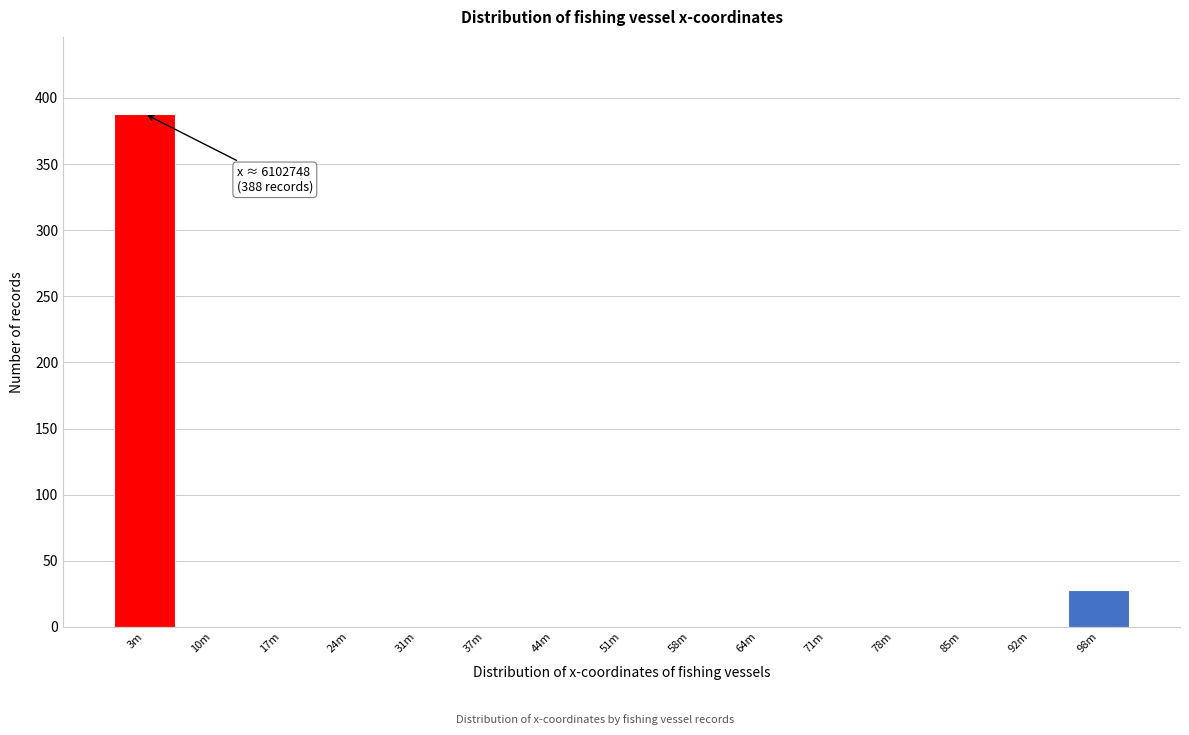

Reading left to right, list all the values displayed in this chart.

3m=388	10m=0	17m=0	24m=0	31m=0	37m=0	44m=0	51m=0	58m=0	64m=0	71m=0	78m=0	85m=0	92m=0	98m=28